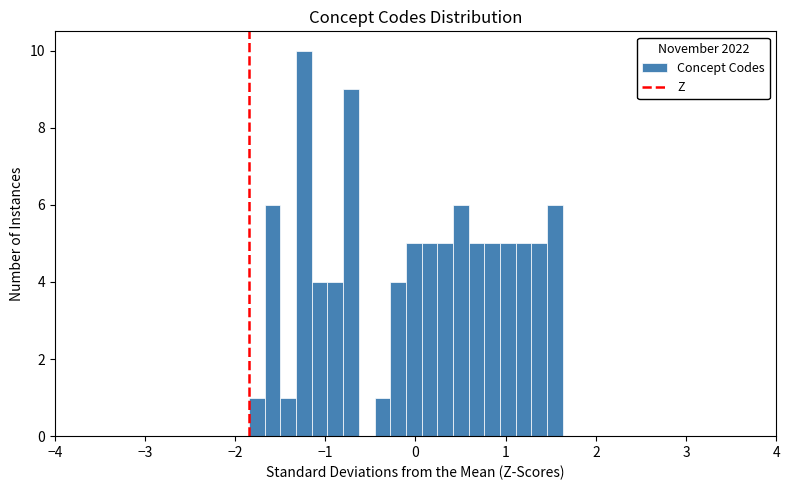

Around what value on the x-axis is the tallest bar? Give the approximate position of its centre, as read against the axis.

-1.2